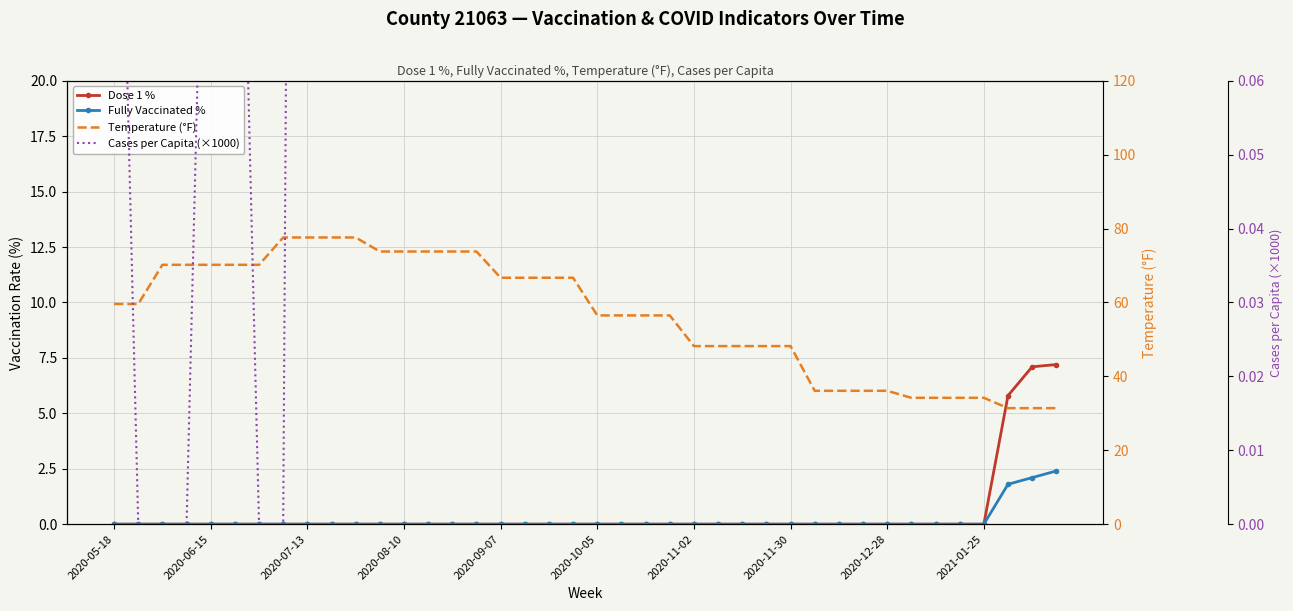

At which label does Dose 1 % reach its minimum?

2020-05-18